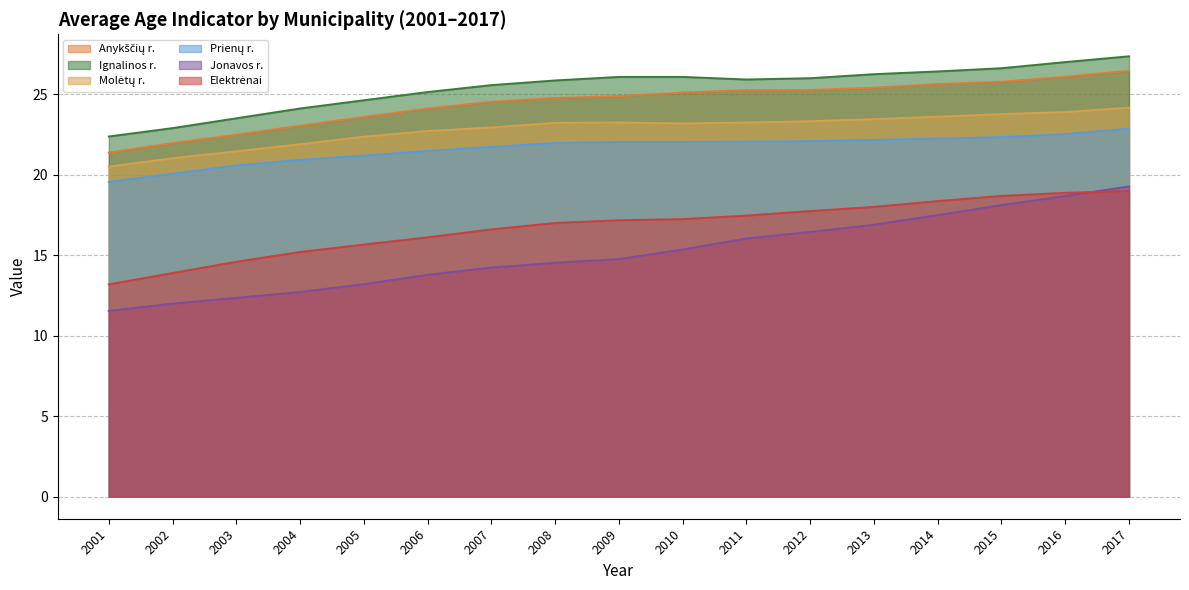

At which label does Jonavos r. first exceed 14?

2007